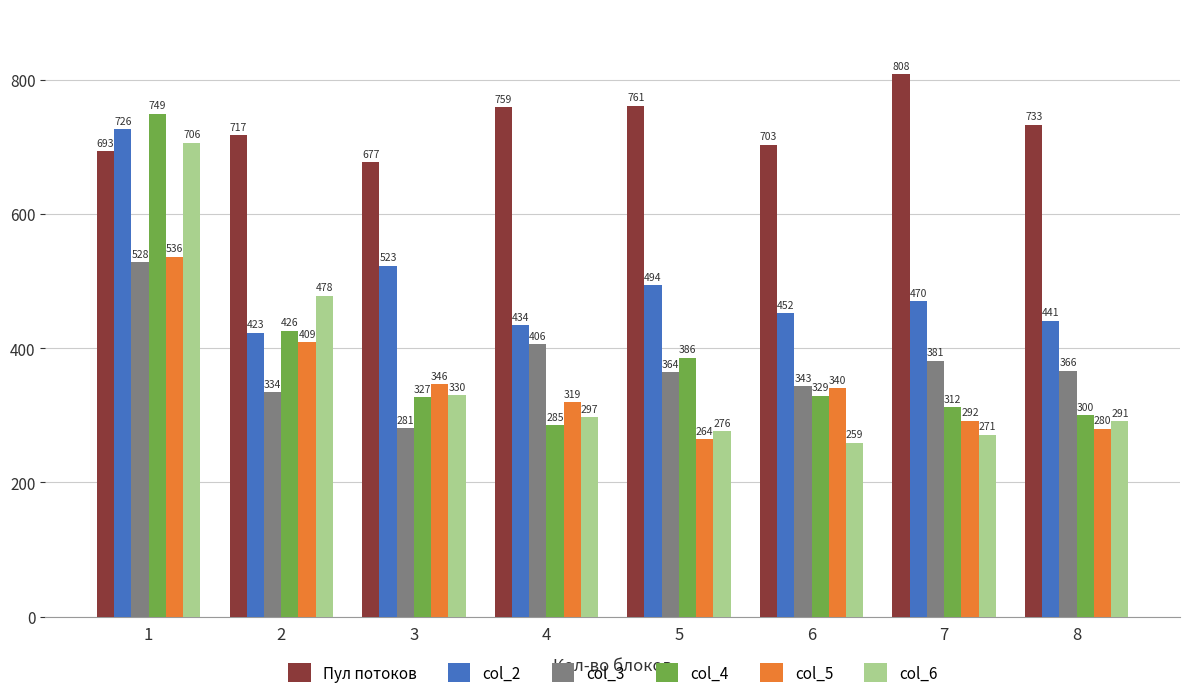

Which series has the widest spread of values?

col_4